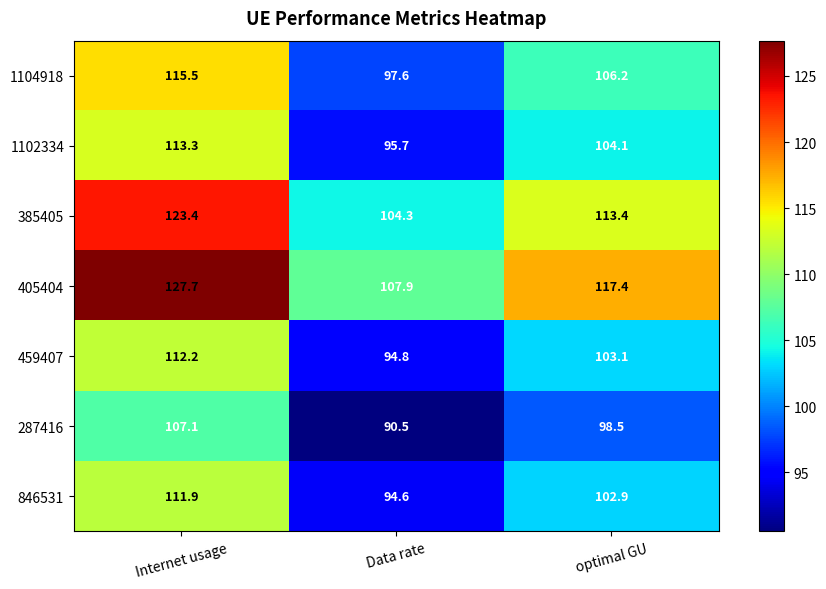

Reading left to right, list all the values displayed in this chart.

1104918: Internet usage=115.5	Data rate=97.6	optimal GU=106.2
1102334: Internet usage=113.3	Data rate=95.7	optimal GU=104.1
385405: Internet usage=123.4	Data rate=104.3	optimal GU=113.4
405404: Internet usage=127.7	Data rate=107.9	optimal GU=117.4
459407: Internet usage=112.2	Data rate=94.8	optimal GU=103.1
287416: Internet usage=107.1	Data rate=90.5	optimal GU=98.5
846531: Internet usage=111.9	Data rate=94.6	optimal GU=102.9